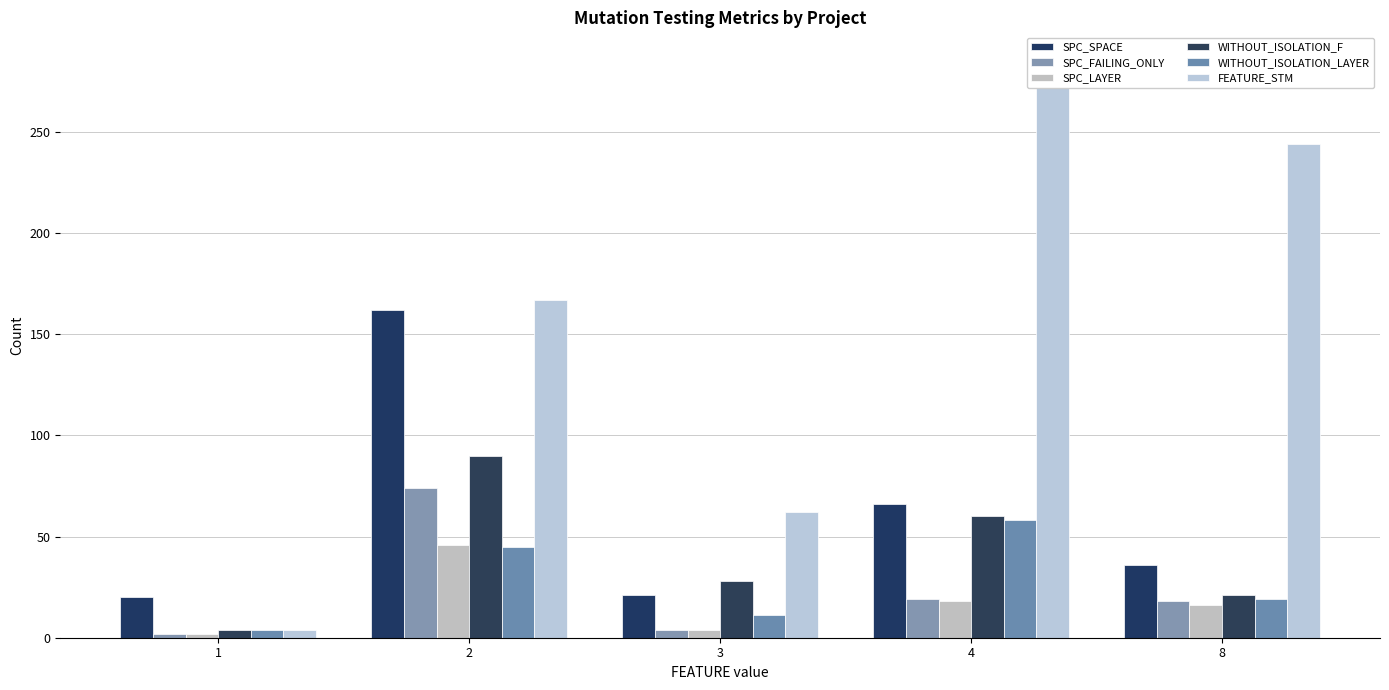

At how many categories does at least one series exceed 139?

3